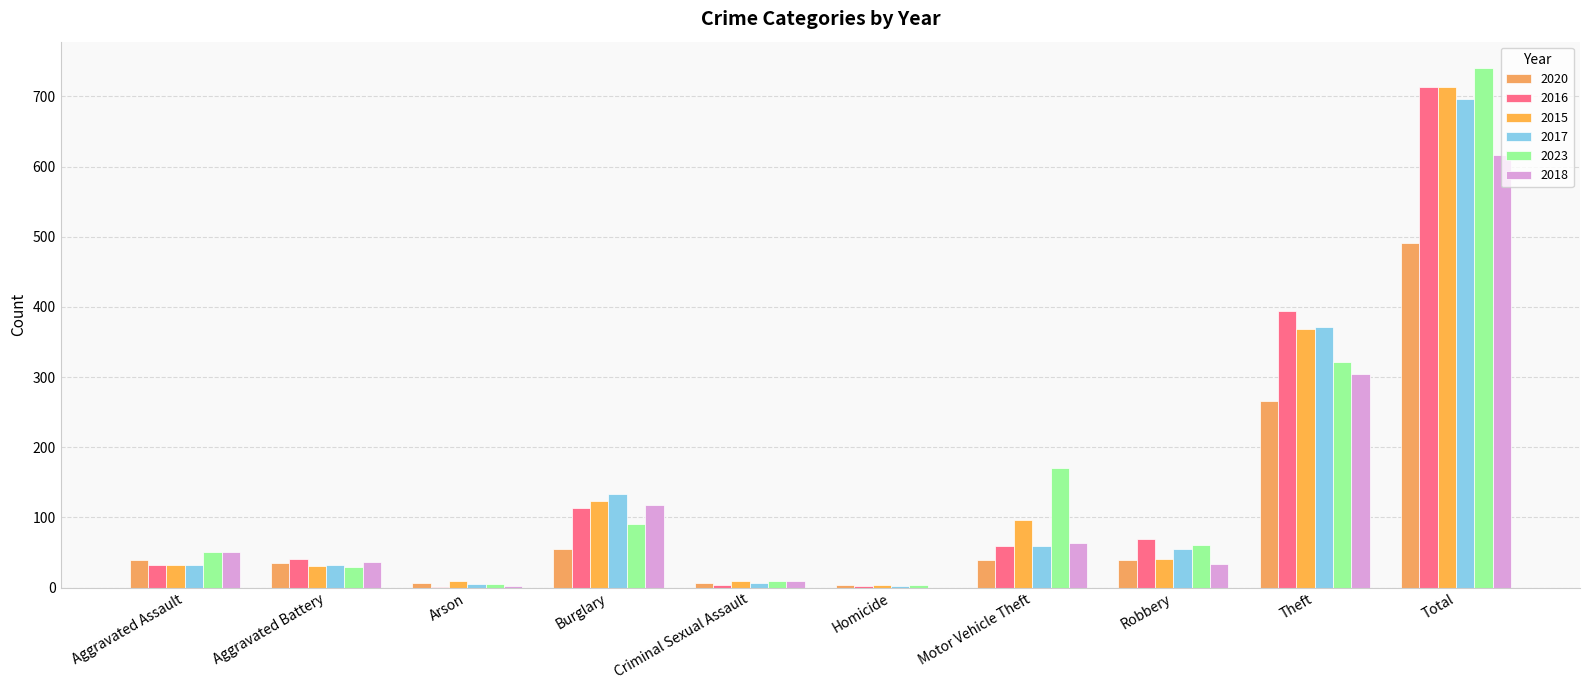

Which category has the lowest value across all series?

Homicide